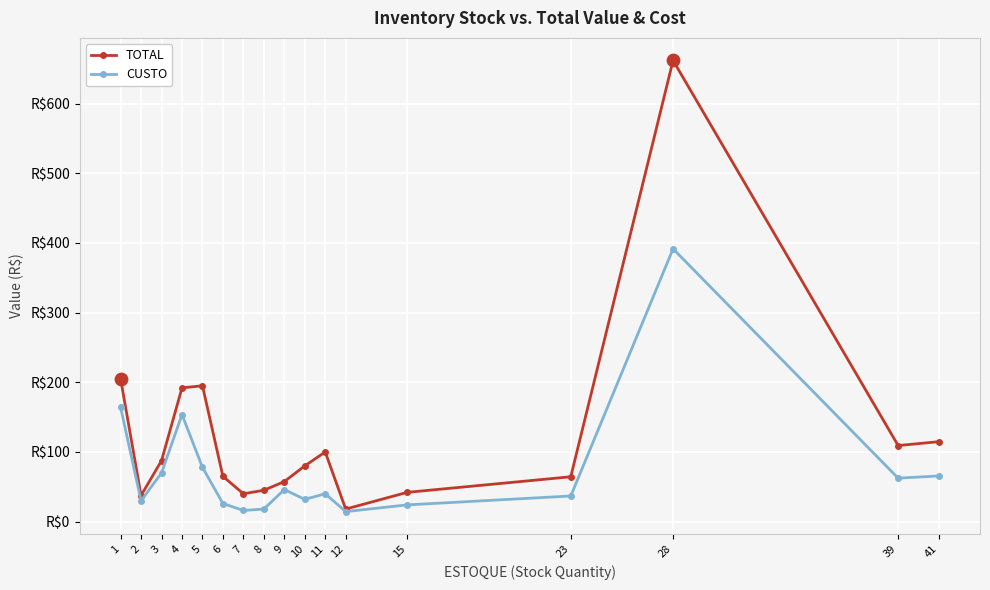

At which category is the sum across all series the highest?

28